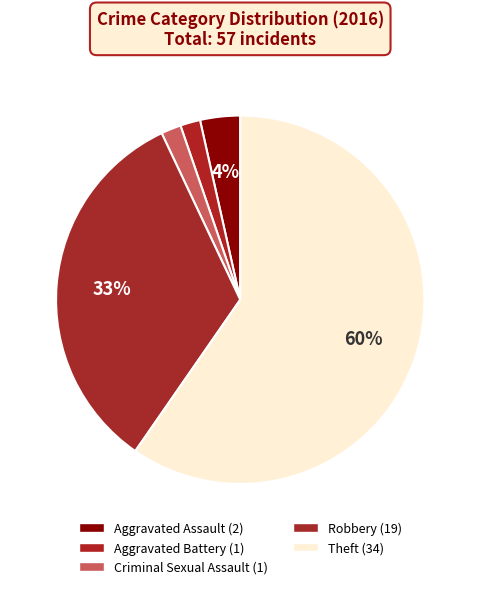

Which has a higher value, Aggravated Battery or Robbery?

Robbery